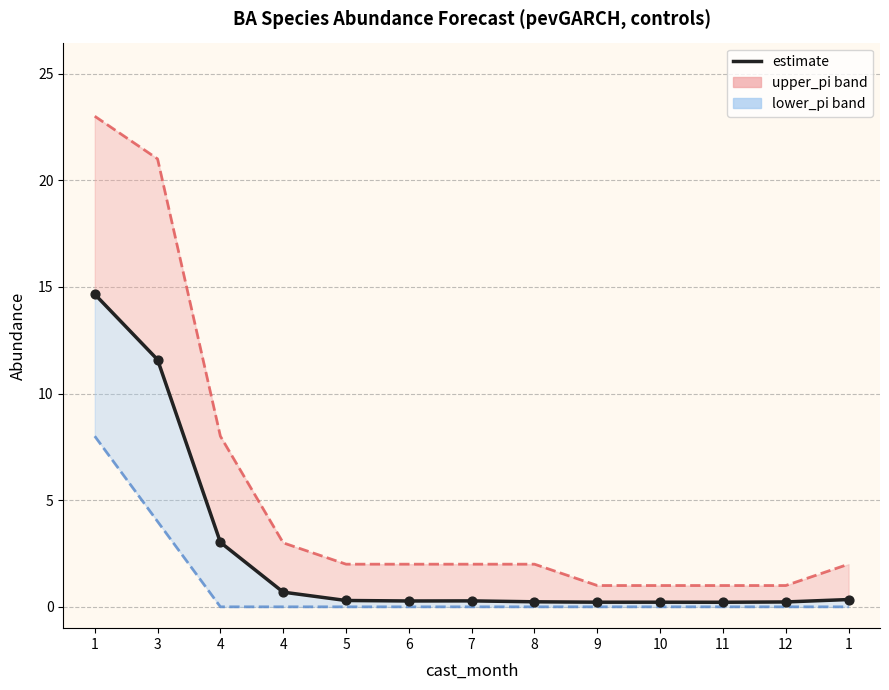

Is the value of lower_pi line at 10 greater than the value of upper_pi line at 8?

No